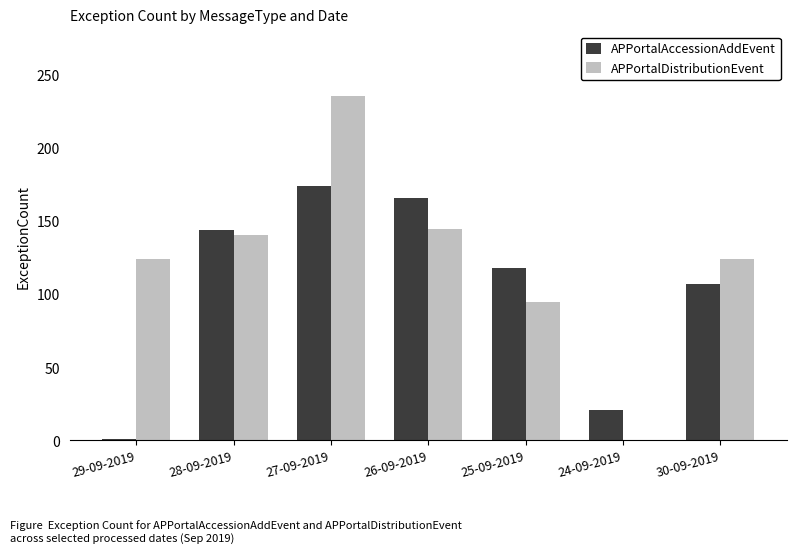

Between 28-09-2019 and 26-09-2019, which series saw the biggest shift?

APPortalAccessionAddEvent